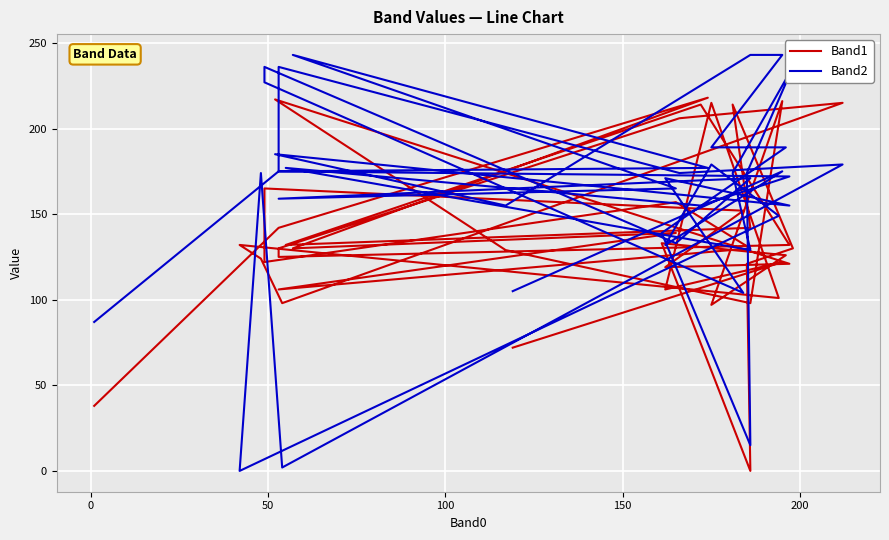

Reading right to left, what are all the values shown in this chart?

Band1: 38	142	218	130	139	106	130	157	122	165	152	119	121	217	129	98	216	97	126	133	0	121	130	214	142	132	214	132	125	130	206	215	98	124	132	101	215	106	122	72
Band2: 87	175	177	243	165	159	171	133	236	227	104	171	155	185	155	243	243	189	189	139	15	174	236	174	129	177	155	172	175	236	174	179	2	174	0	149	179	132	175	105